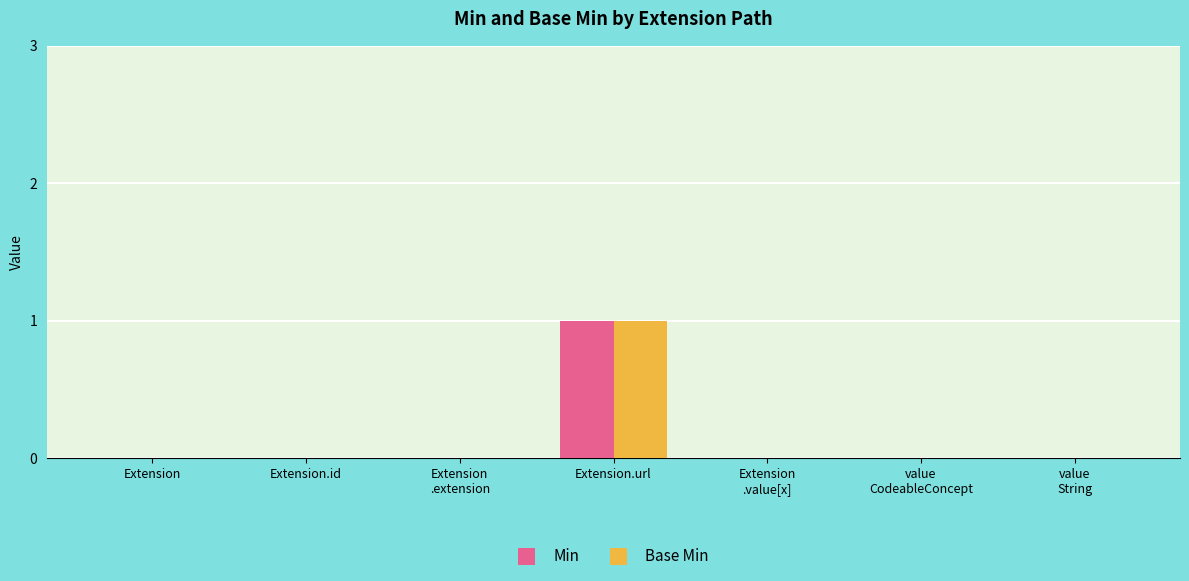

The Base Min series shows 0 at Extension. True or false?

True